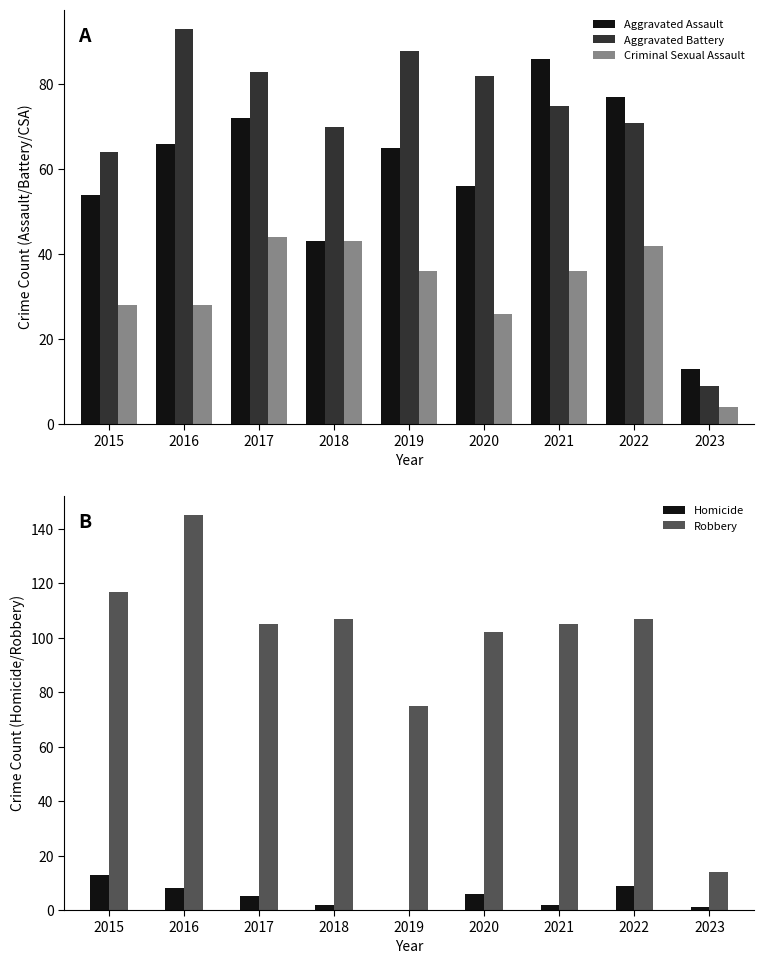

Reading left to right, what are all the values shown in this chart?

Aggravated Assault: 2015=54	2016=66	2017=72	2018=43	2019=65	2020=56	2021=86	2022=77	2023=13
Aggravated Battery: 2015=64	2016=93	2017=83	2018=70	2019=88	2020=82	2021=75	2022=71	2023=9
Criminal Sexual Assault: 2015=28	2016=28	2017=44	2018=43	2019=36	2020=26	2021=36	2022=42	2023=4
Homicide: 2015=13	2016=8	2017=5	2018=2	2019=0	2020=6	2021=2	2022=9	2023=1
Robbery: 2015=117	2016=145	2017=105	2018=107	2019=75	2020=102	2021=105	2022=107	2023=14